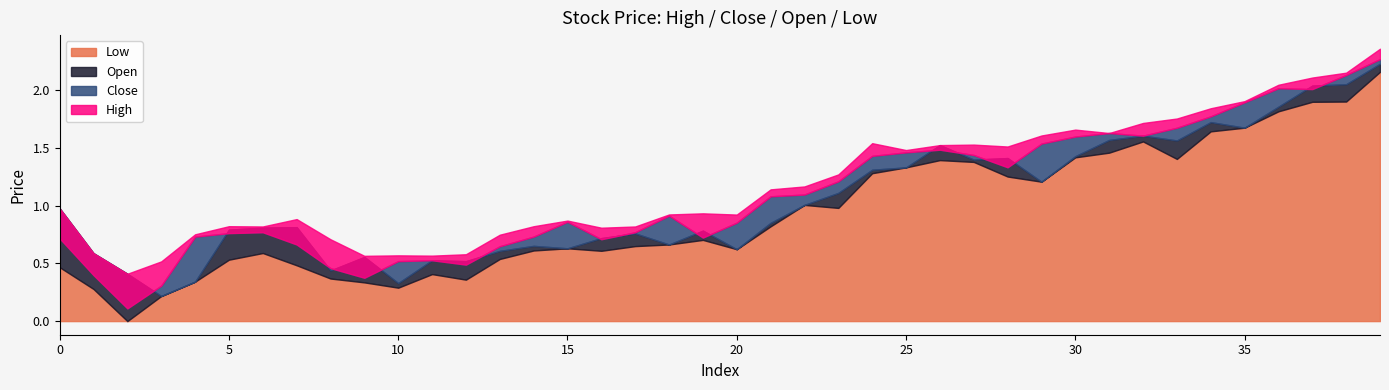

At 34, list the series in order from smallest to largest.

l, o, c, h